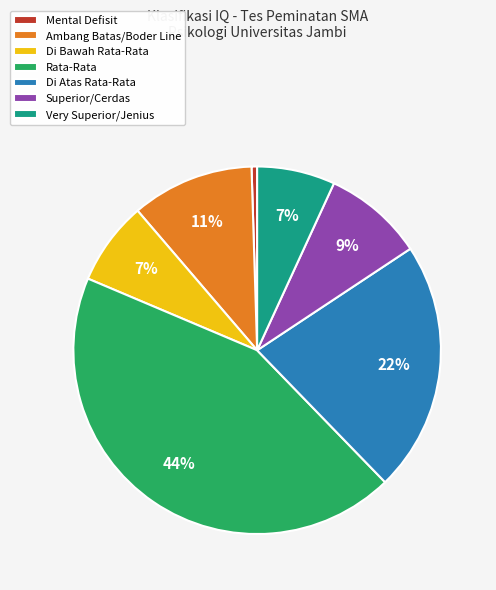

What percentage is the Superior/Cerdas slice, to the nearest percent?

9%